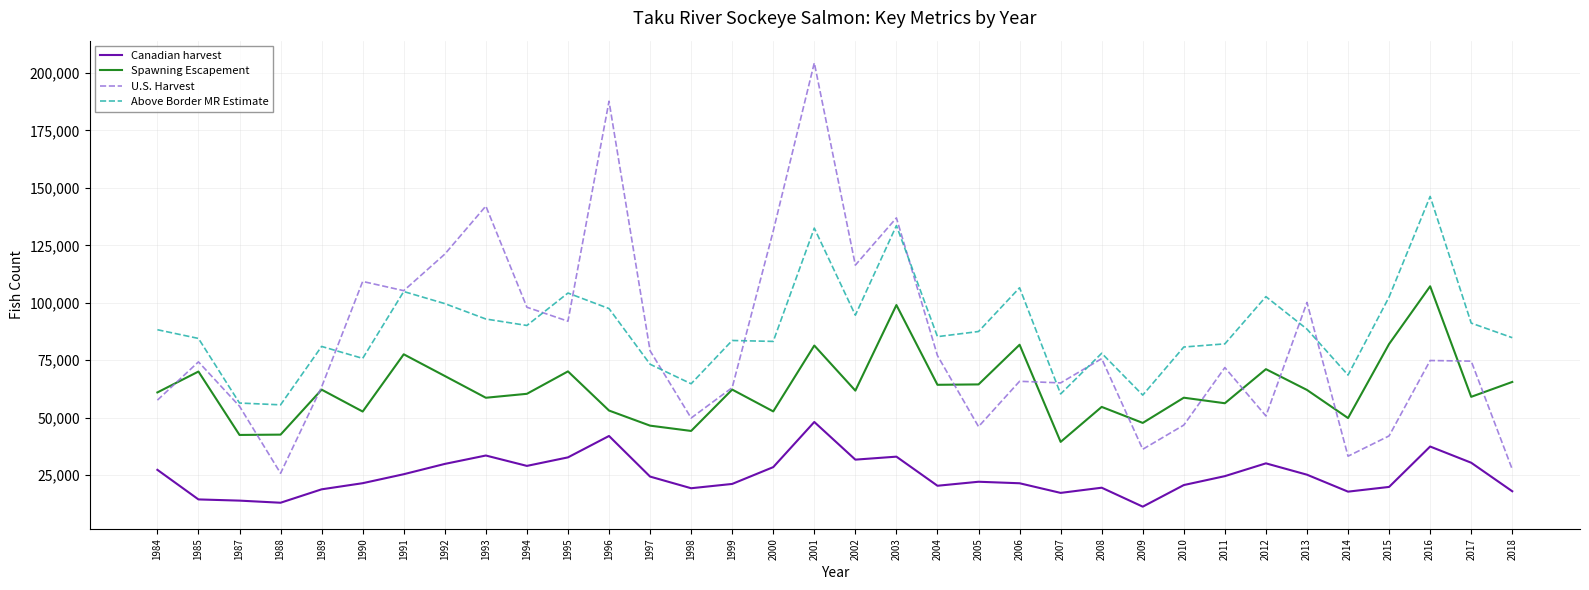

True or false: Spawning Escapement and Above Border MR Estimate cross at least once.

False